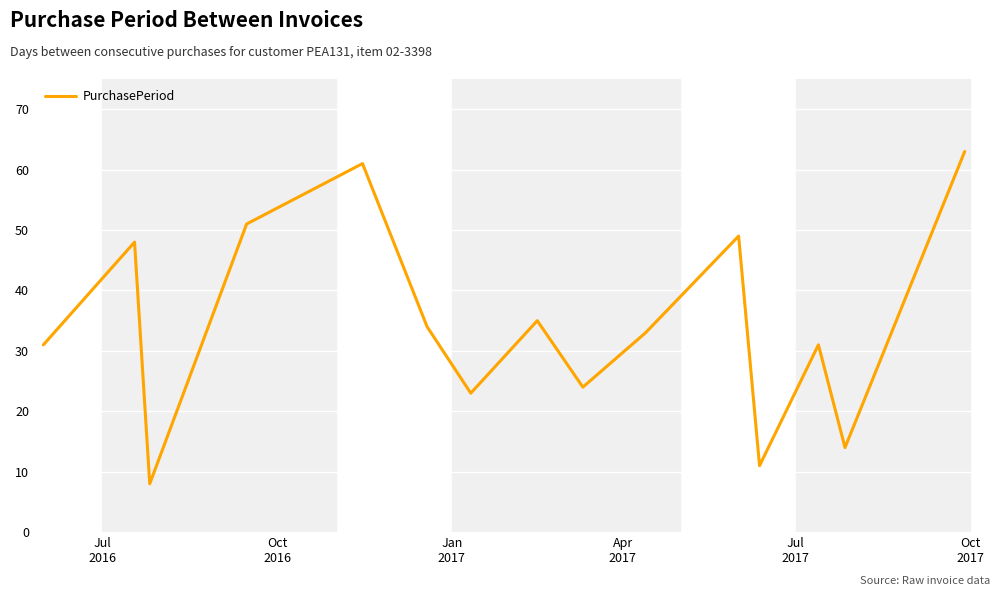

What is the minimum value shown in the chart?

8